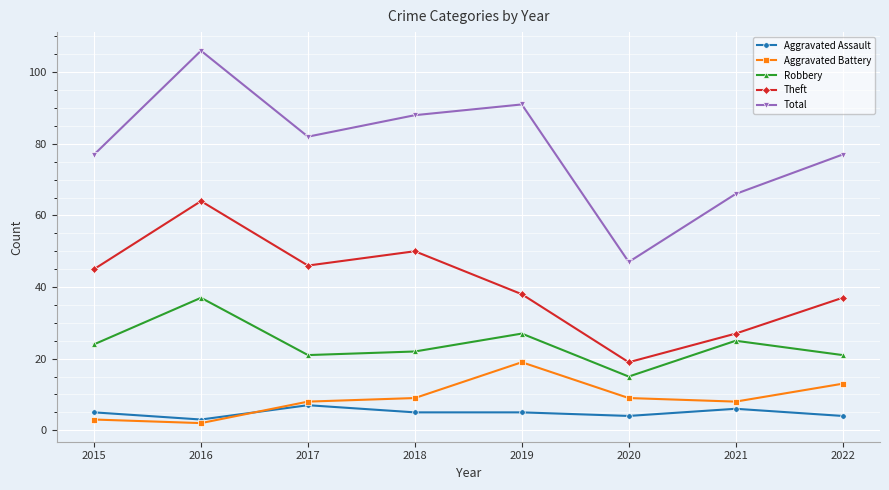

What is the approximate value of Aggravated Battery at 2022?

13